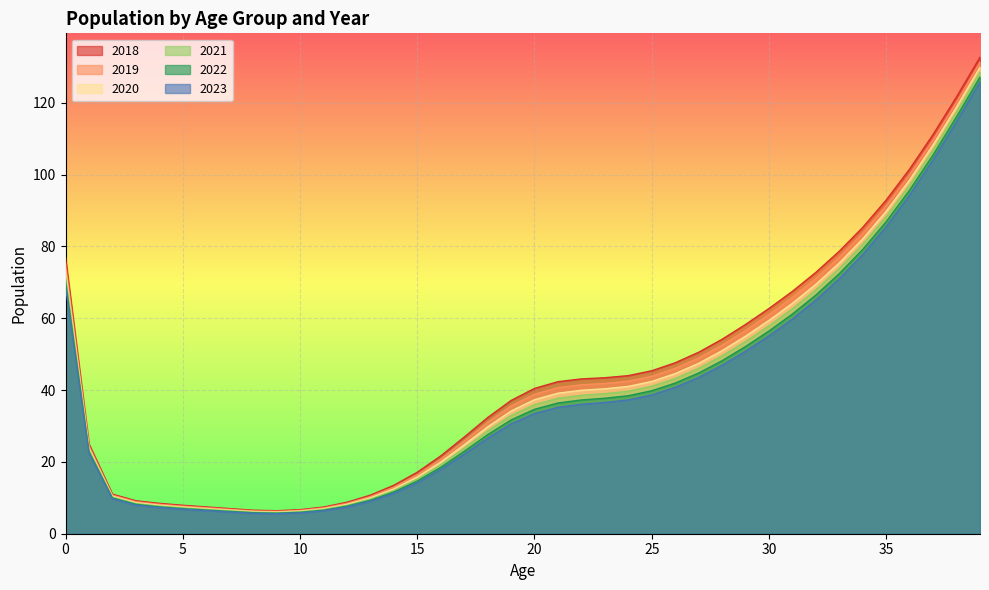

What is the difference between the highest and lowest values at 33?

7.6